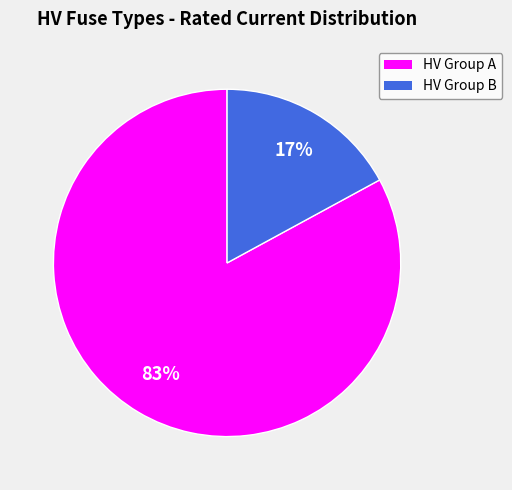

To the nearest percent, what is the average slice percentage?

50%